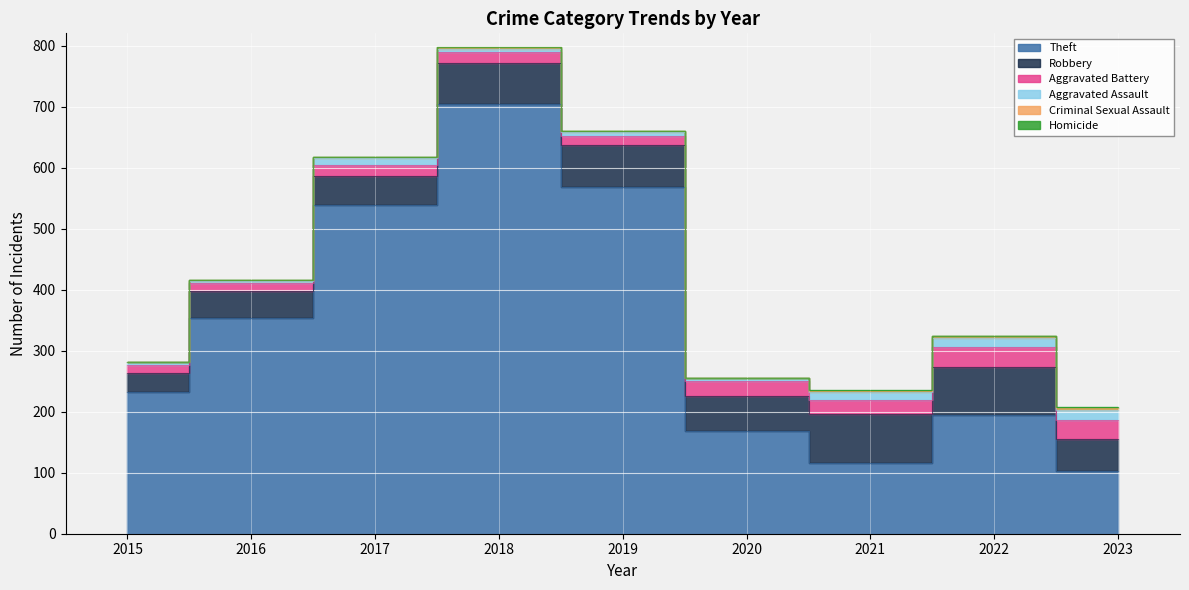

Reading left to right, extract all data points from this chart.

Theft: 233	354	538	705	568	168	116	194	102
Robbery: 30	44	49	67	69	57	80	80	54
Aggravated Battery: 13	13	17	18	14	26	23	32	30
Aggravated Assault: 6	3	12	5	8	4	13	14	17
Criminal Sexual Assault: 0	2	1	2	1	0	2	4	3
Homicide: 0	0	0	0	0	1	1	0	1